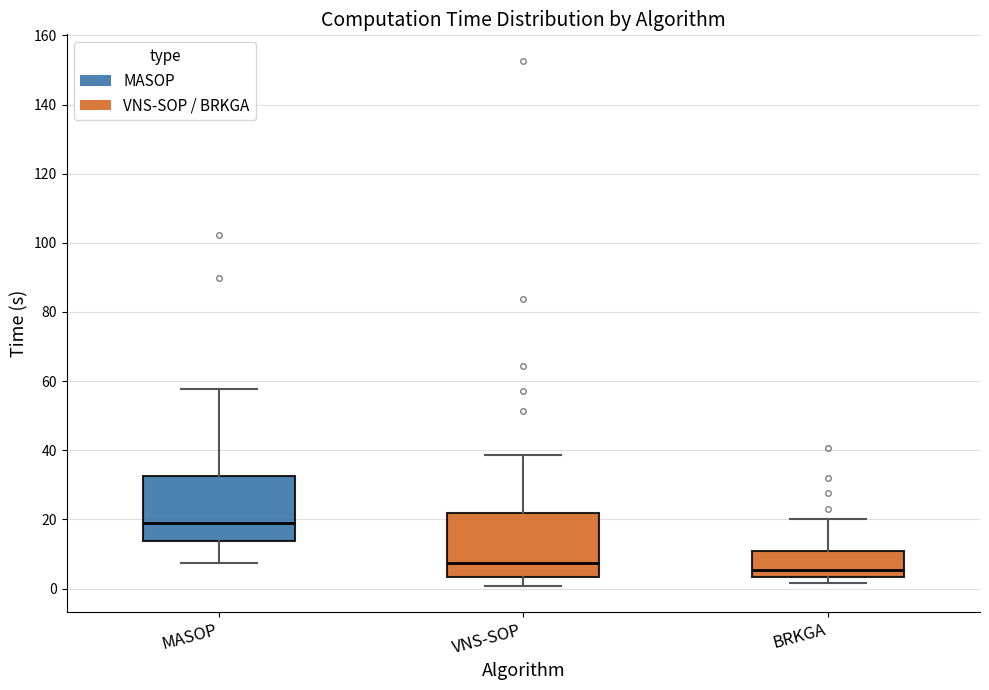

Which box's median line is the lowest?

BRKGA